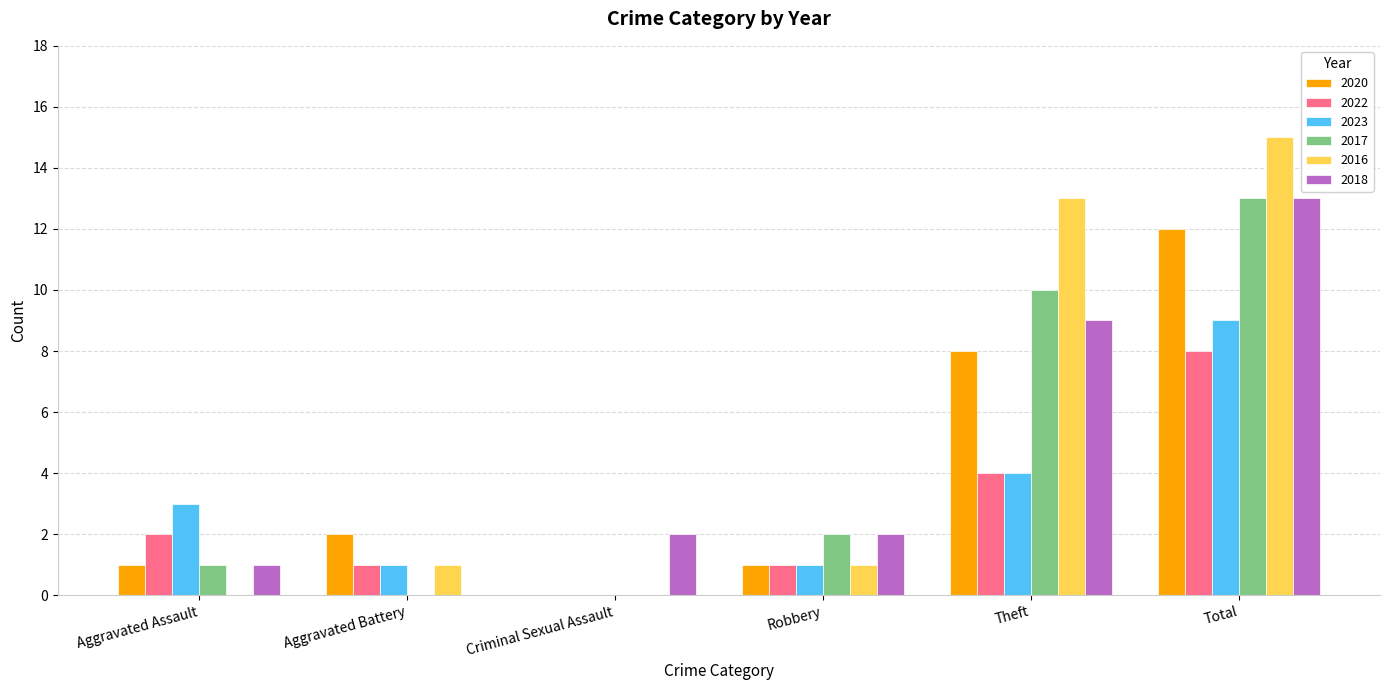

How many positive values does the 2020 series have?

5